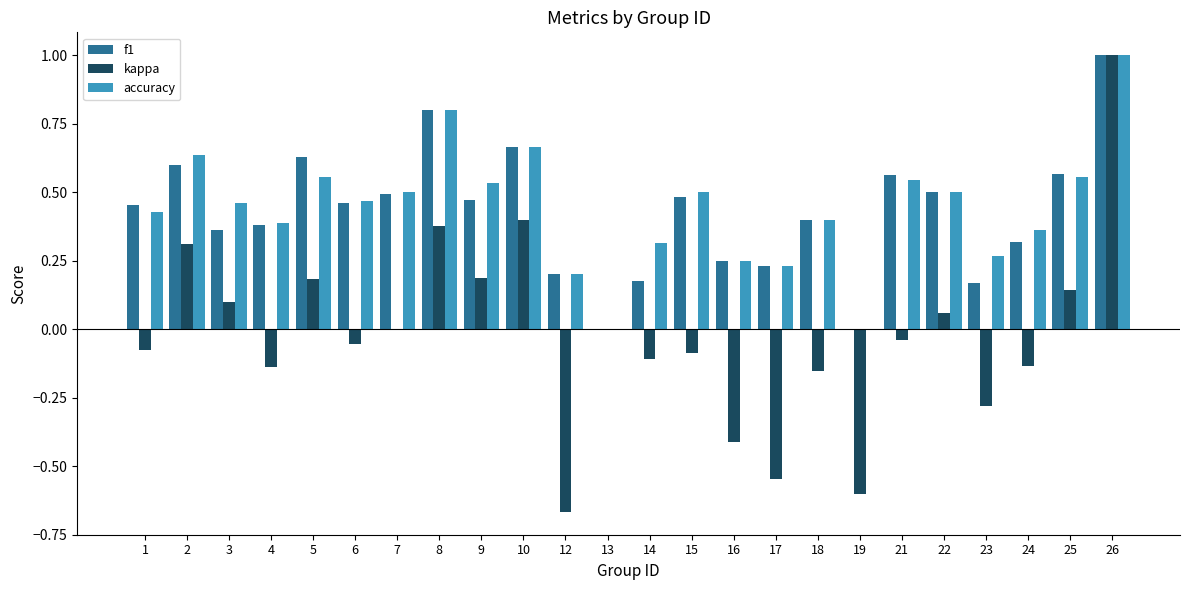

Is the value of f1 at 3 greater than the value of accuracy at 5?

No